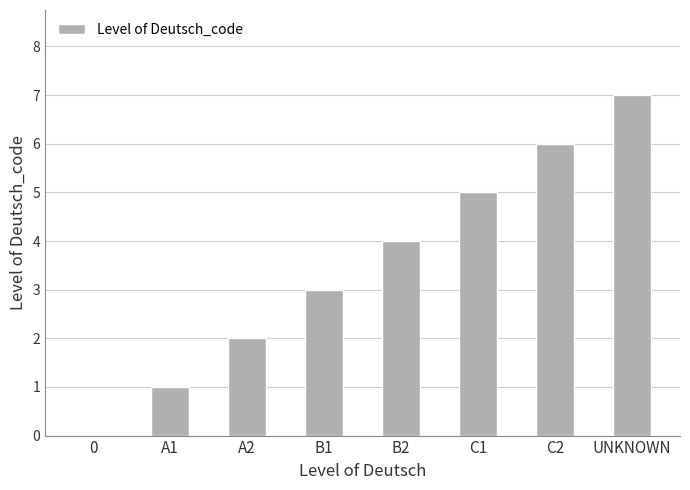

True or false: the data shows 1 at B1.

False